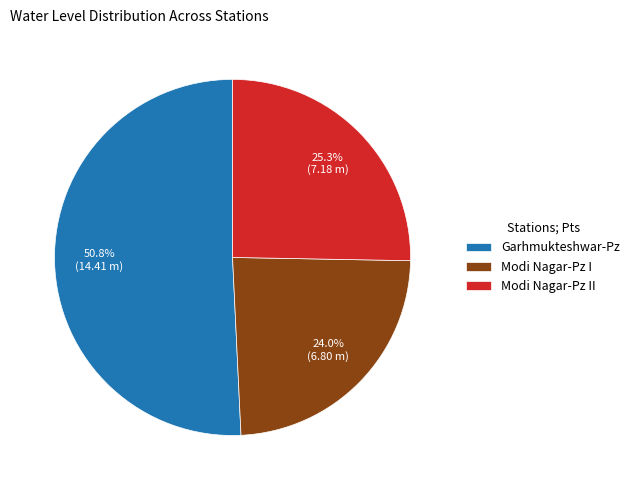

How many slices are in this pie chart?

3